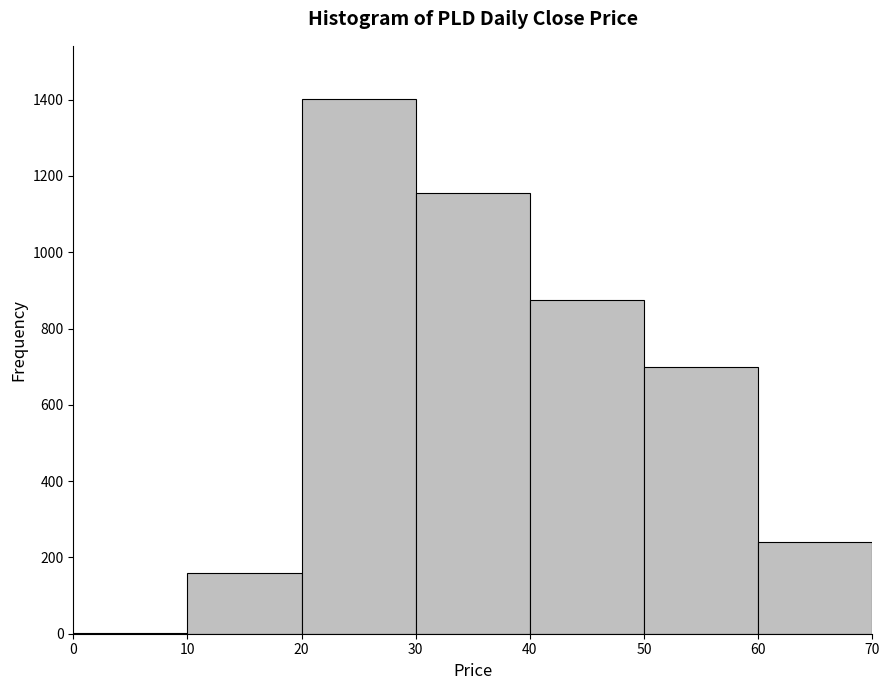

Reading left to right, transcribe this chart: for each bar, give the range it covers on the x-axis and its height. The values are not printed on the chart, so give them approximately, as read against the axis.

0 to 10: under 20
10 to 20: 160
20 to 30: 1400
30 to 40: 1160
40 to 50: 880
50 to 60: 700
60 to 70: 240